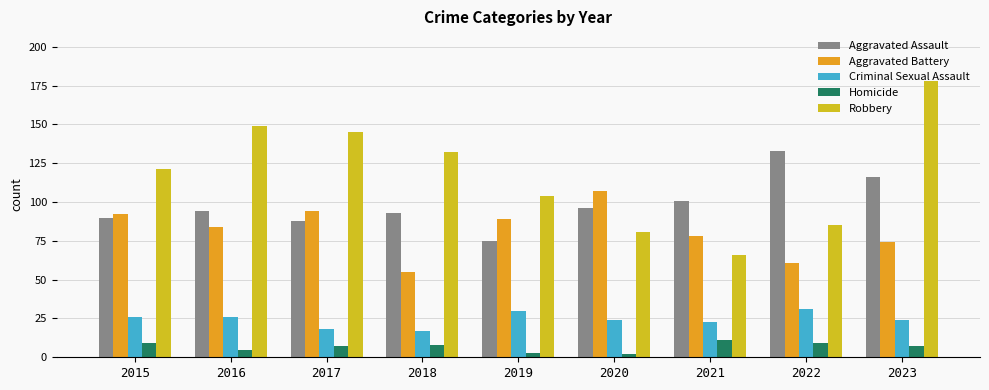

What is the sum of the Aggravated Assault values at 2017 and 2016?

182